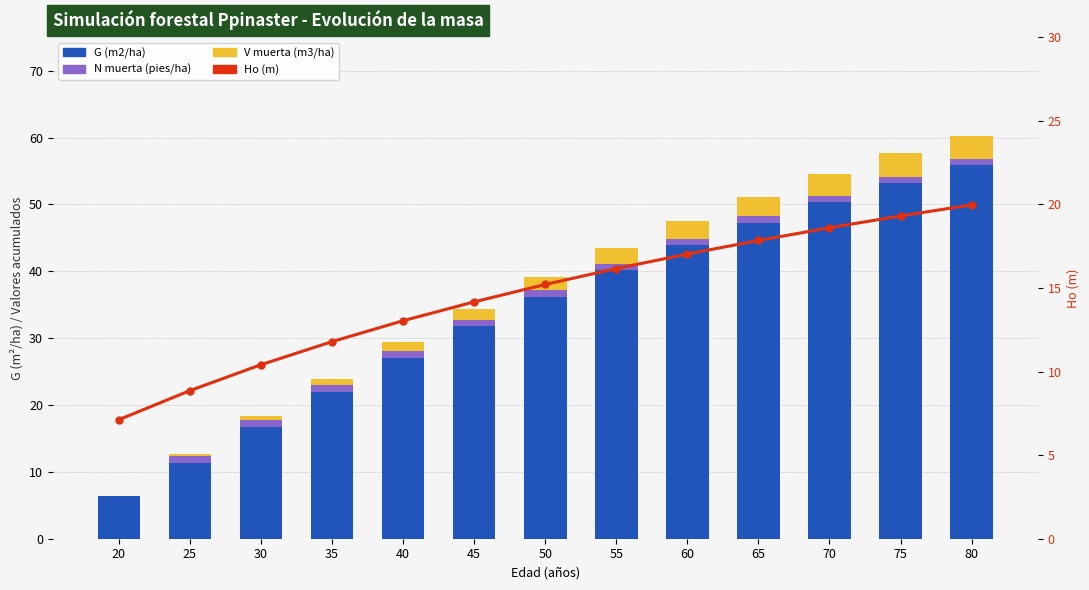

The G (m2/ha) series shows 50.1 at 45. True or false?

False